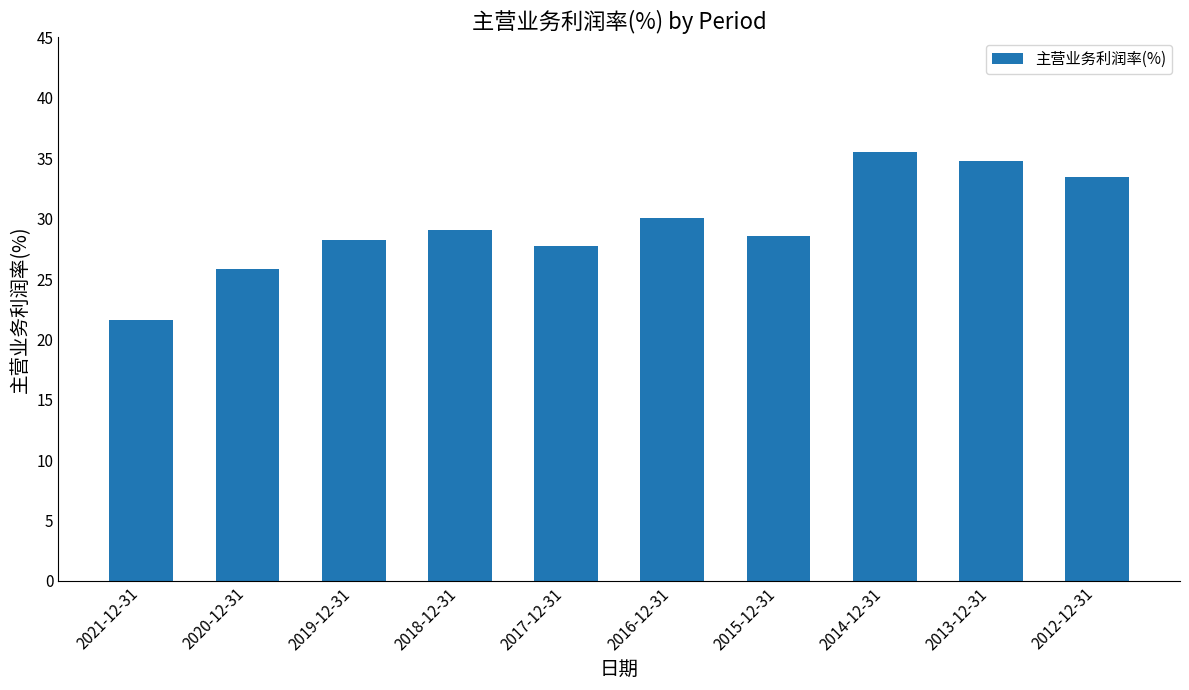

Reading left to right, list all the values displayed in this chart.

21.6	25.9	28.2	29.1	27.7	30.1	28.6	35.5	34.8	33.4